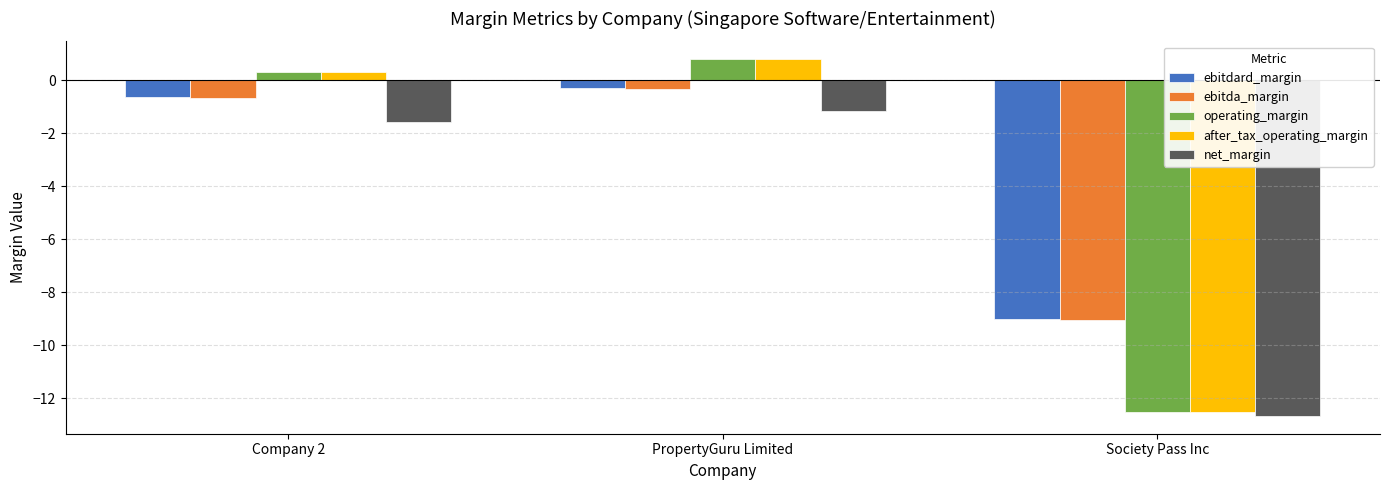

True or false: after_tax_operating_margin has a value of -12.5 at Society Pass Inc.

True